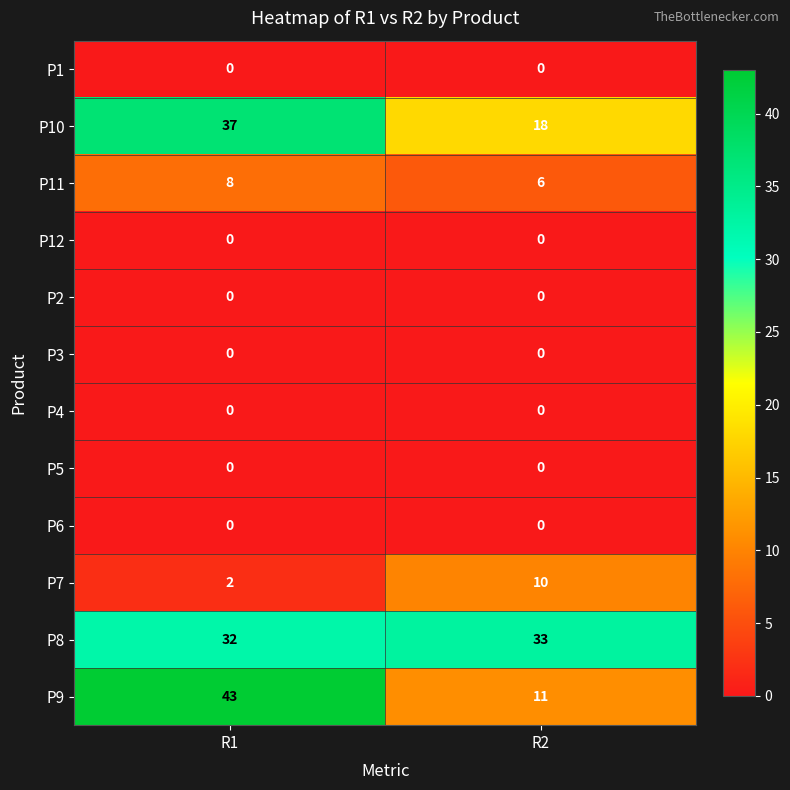

List the labels in order of P7 value, smallest first.

R1, R2